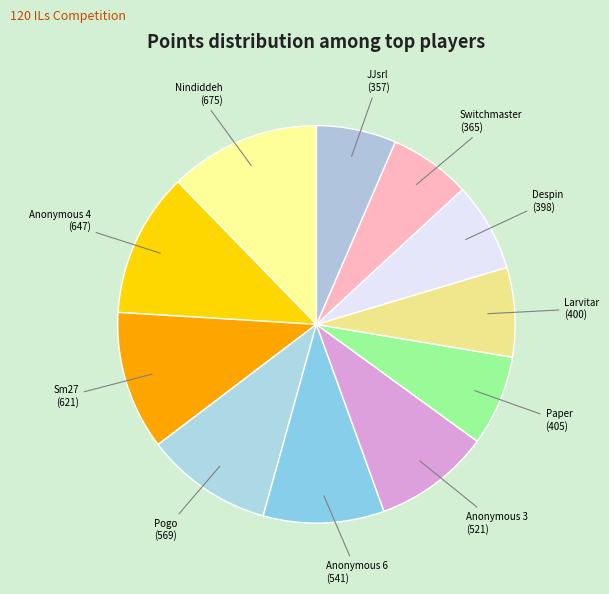

What is the ratio of the value at Anonymous 6 to the value at Pogo?

1.0